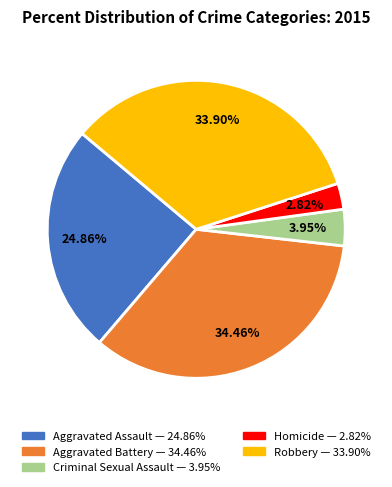

To the nearest percent, what portion does Aggravated Assault represent?

25%